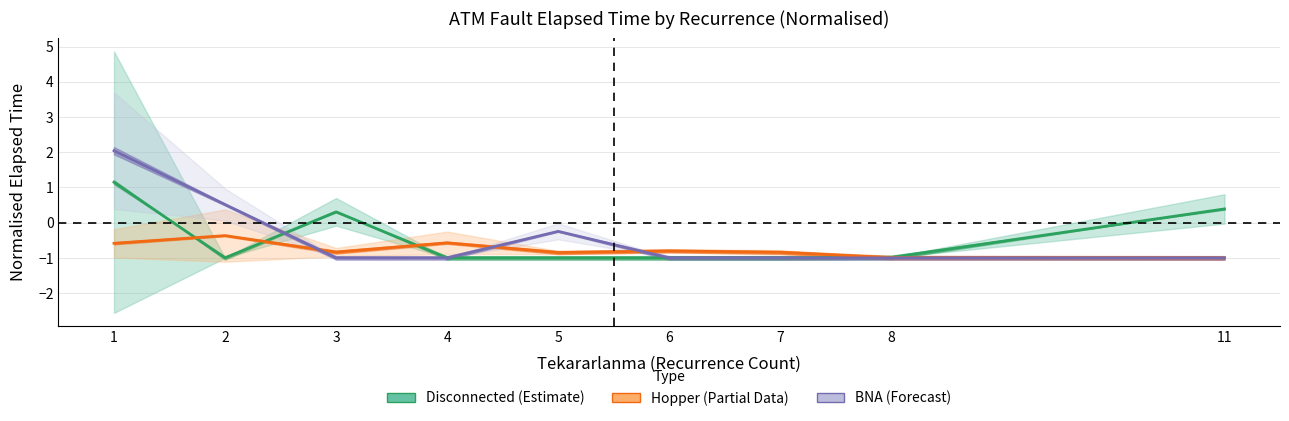

What are all the series names shown in the legend?

Disconnected (Estimate), Hopper (Partial Data), BNA (Forecast)